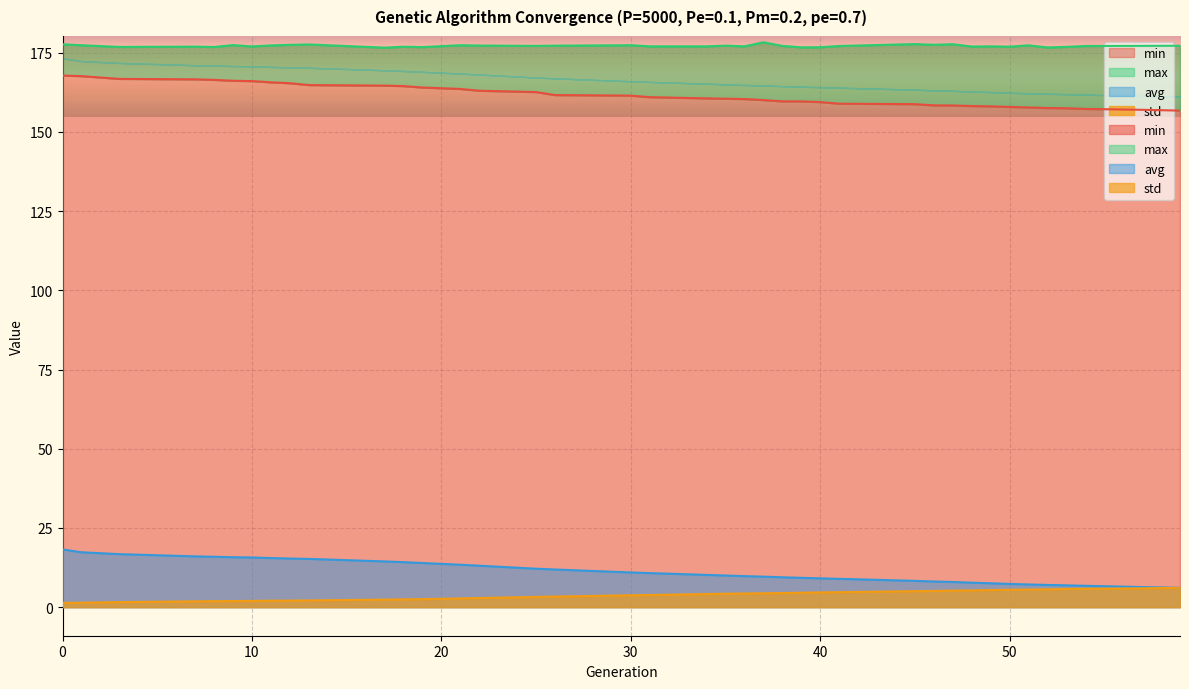

Where is min nearest to the value 162?

26